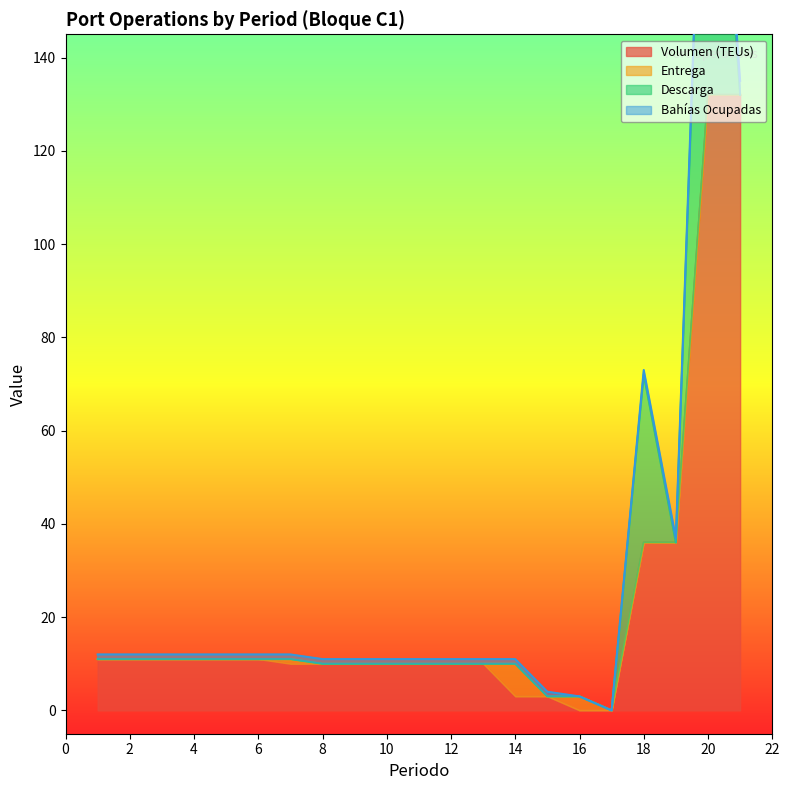

Is it true that Volumen (TEUs) equals 15 at 5?

False